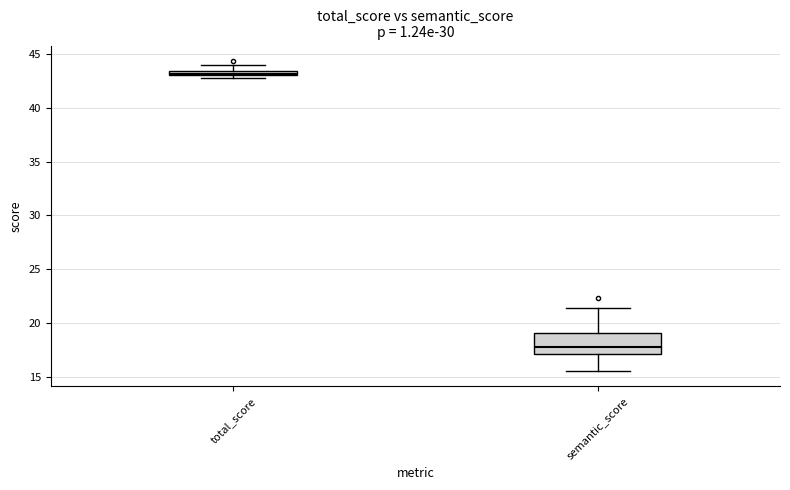

Where does the median line of the box for semantic_score sit on the y-axis? The values are not printed on the chart, so give them approximately, as read against the axis.

18.0